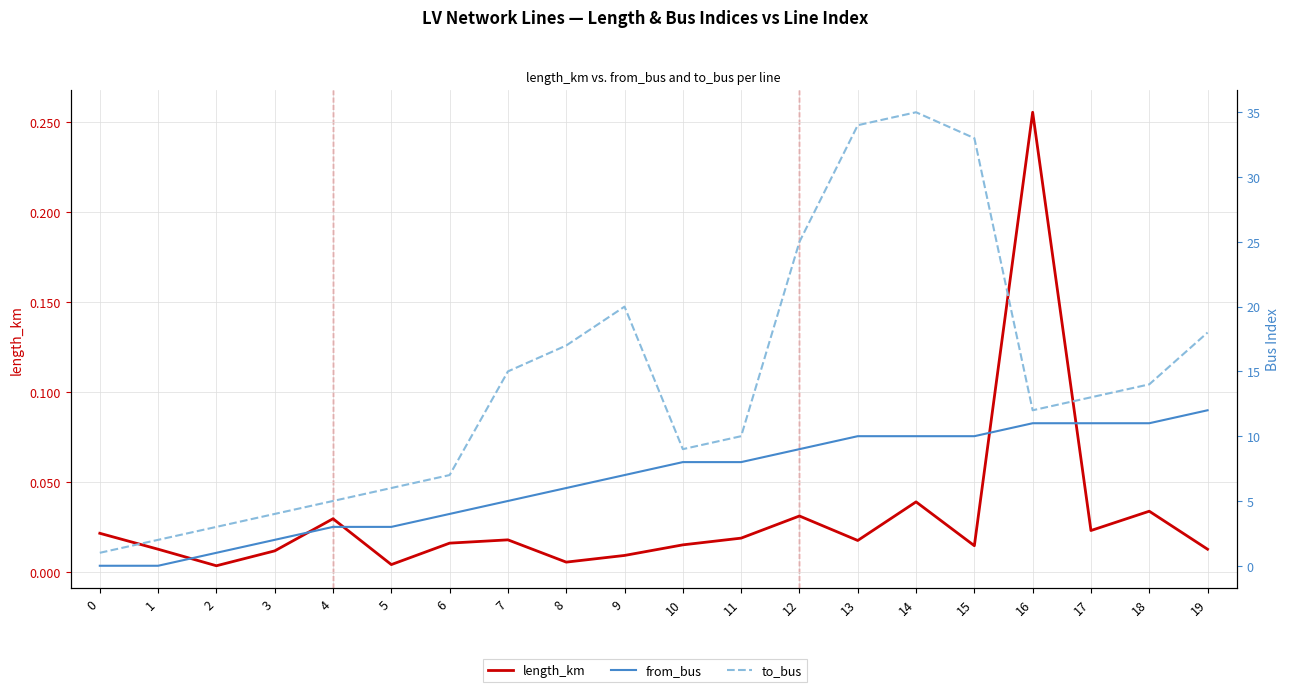

Is the value of from_bus at 0 greater than the value of length_km at 11?

No